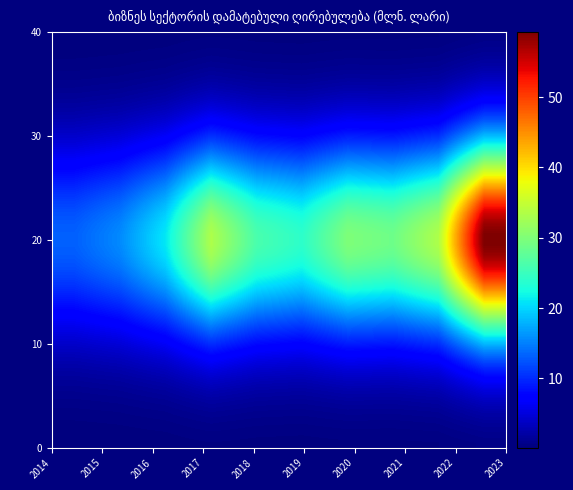

How many series are shown in this chart?

40